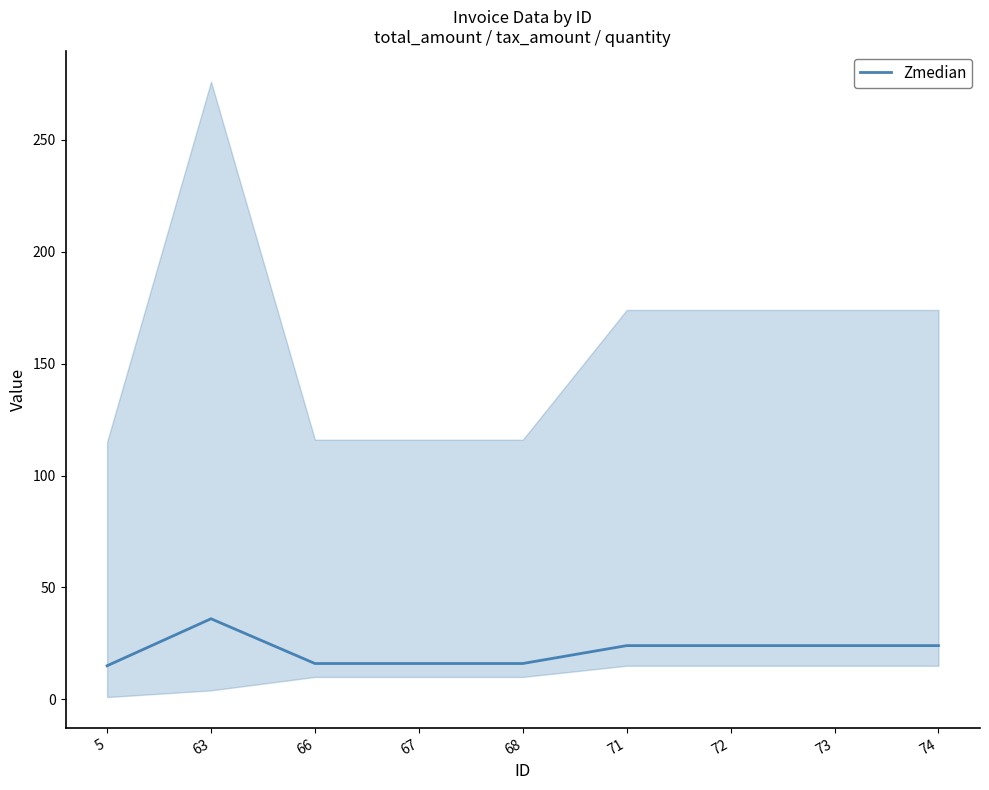

What is the minimum value shown in the chart?

15